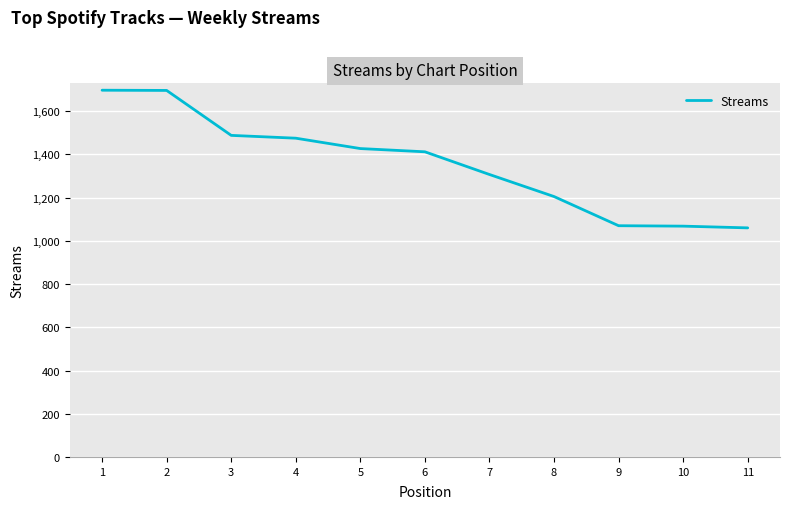

What is the ratio of the value at 10 to the value at 5?

0.7